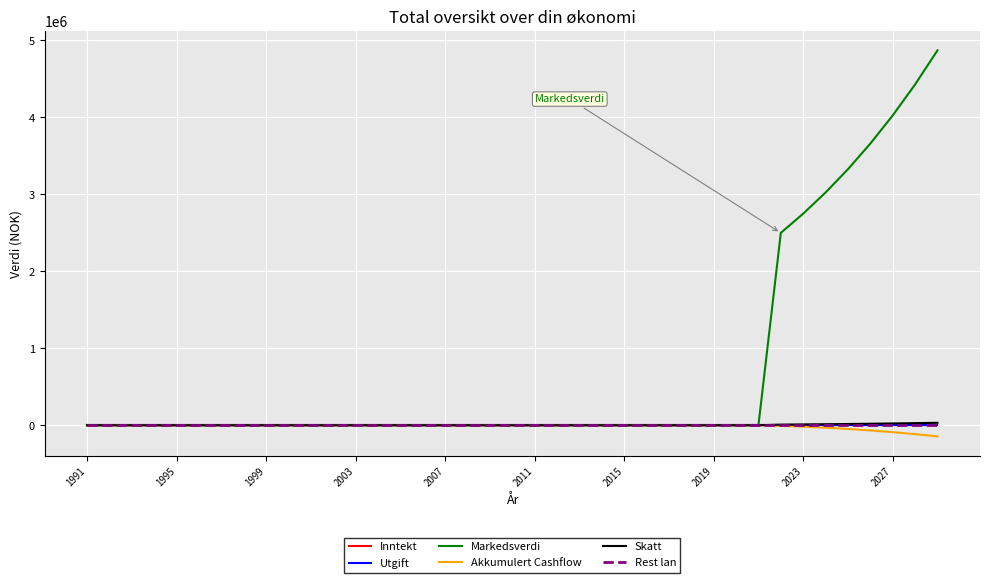

Which category has the lowest value in the Utgift series?

1991